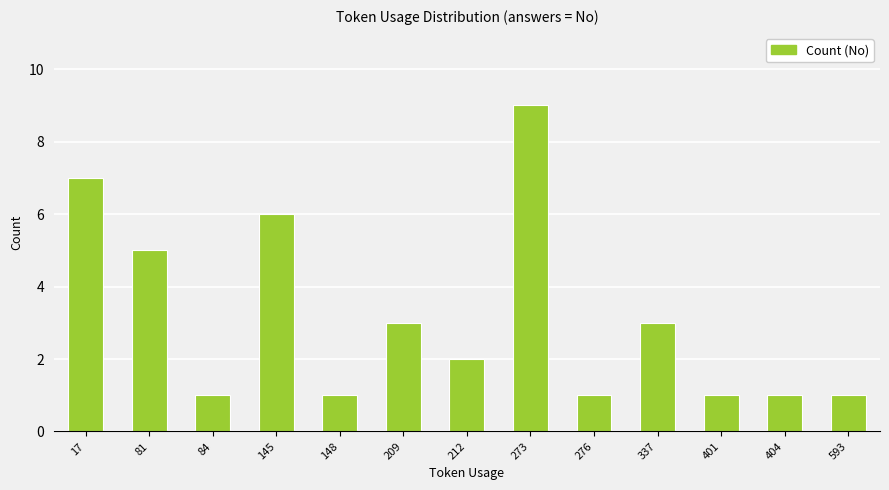

Reading left to right, extract all data points from this chart.

17=7	81=5	84=1	145=6	148=1	209=3	212=2	273=9	276=1	337=3	401=1	404=1	593=1